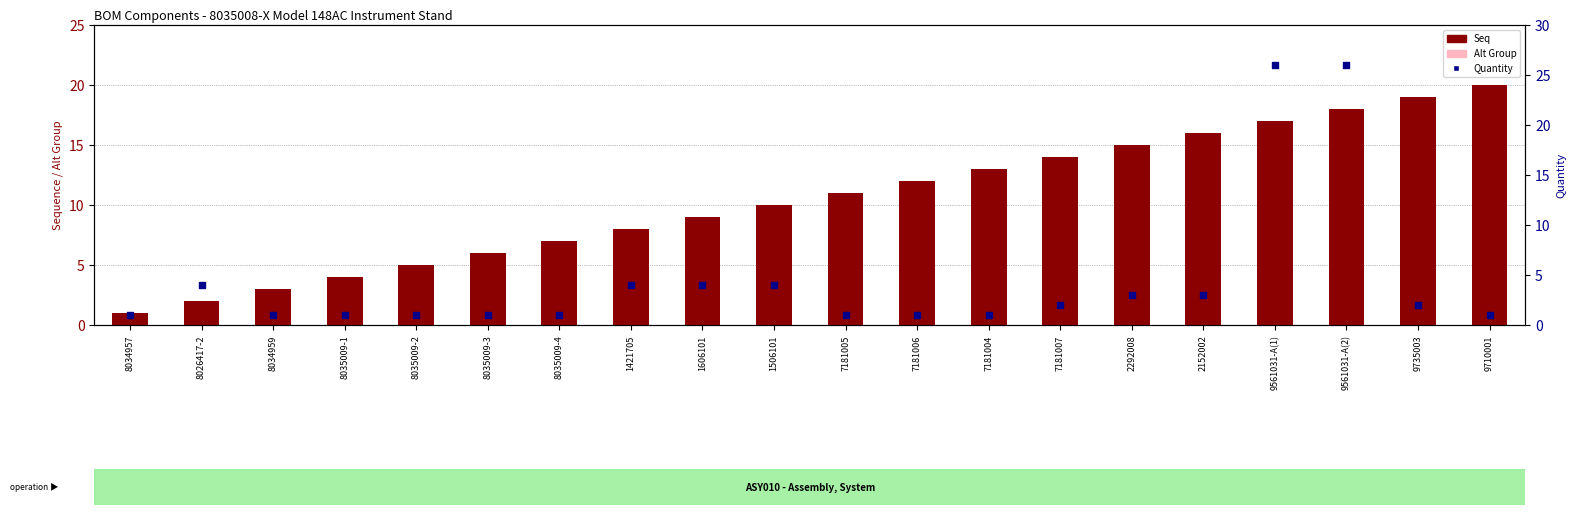

At how many categories does at least one series exceed 13?

7